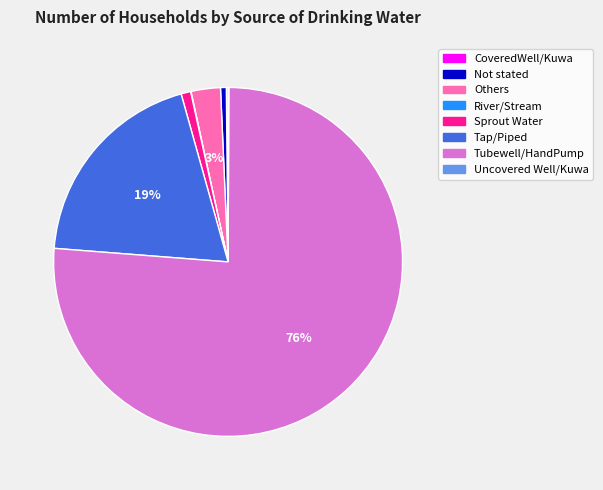

To the nearest percent, what is the difference between the Tubewell/HandPump and Others slice percentages?

73%